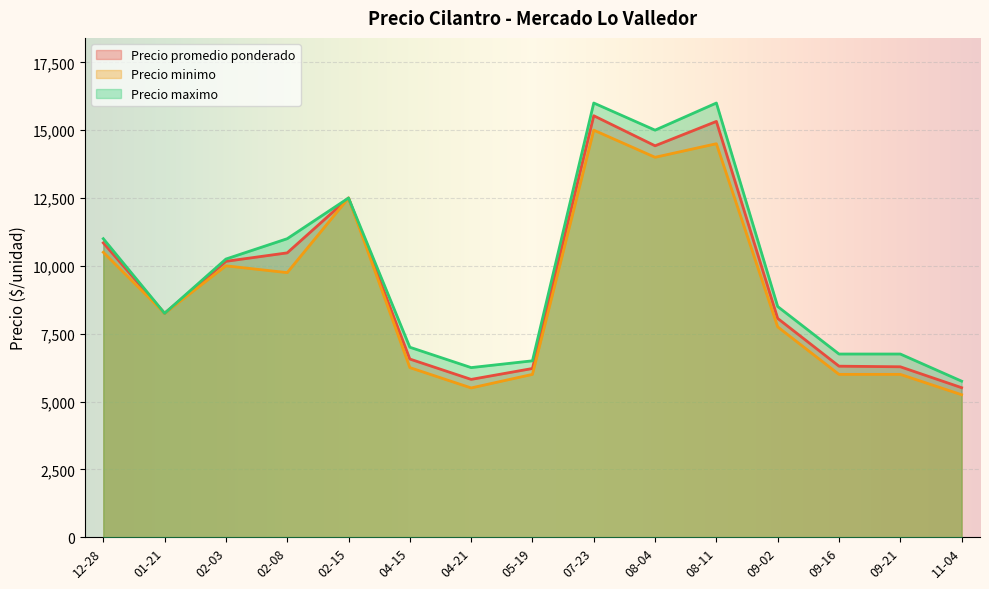

Where is the first local minimum for Precio promedio ponderado?

01-21